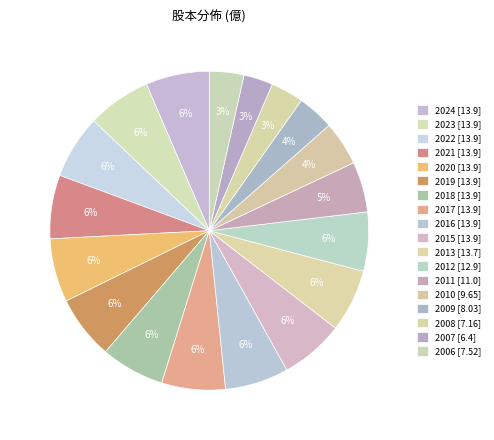

Rank the categories by value from highest to lowest.

2024, 2023, 2022, 2021, 2020, 2019, 2018, 2017, 2016, 2015, 2013, 2012, 2011, 2010, 2009, 2006, 2008, 2007